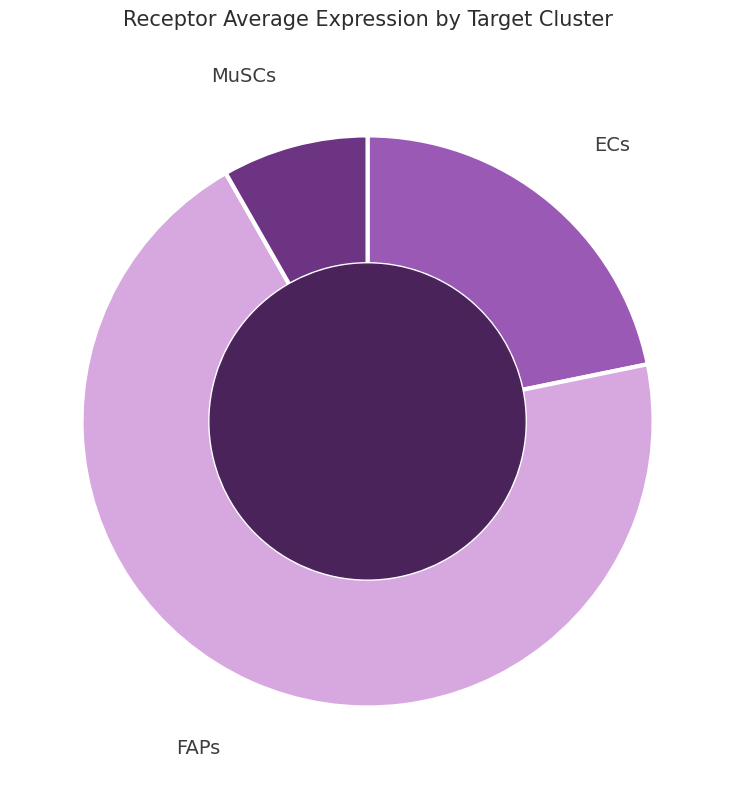

Which category has the biggest portion of the pie?

FAPs